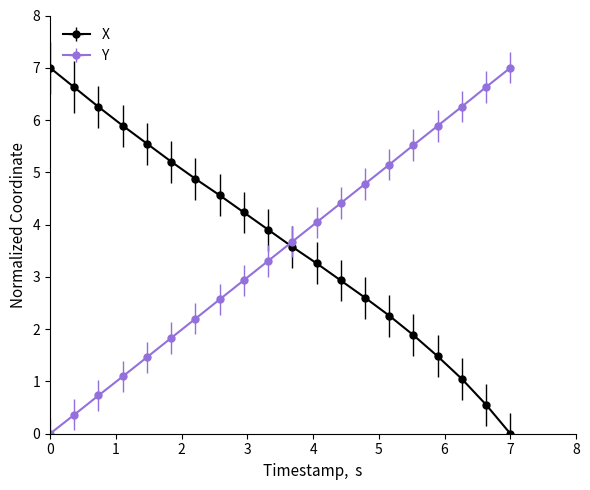

What are all the series names shown in the legend?

X, Y